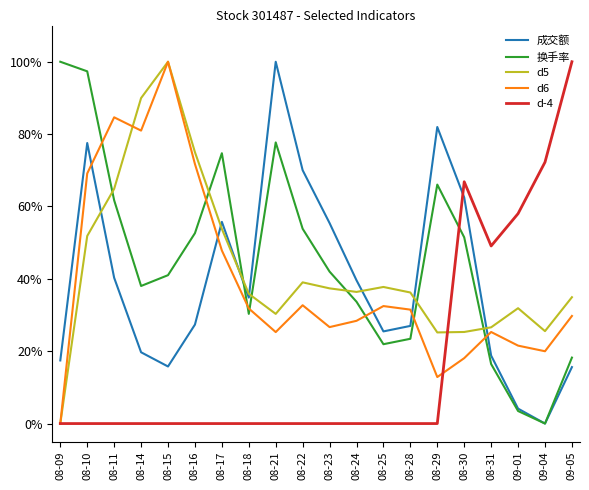

At which category does 换手率 reach its first local peak?

08-17